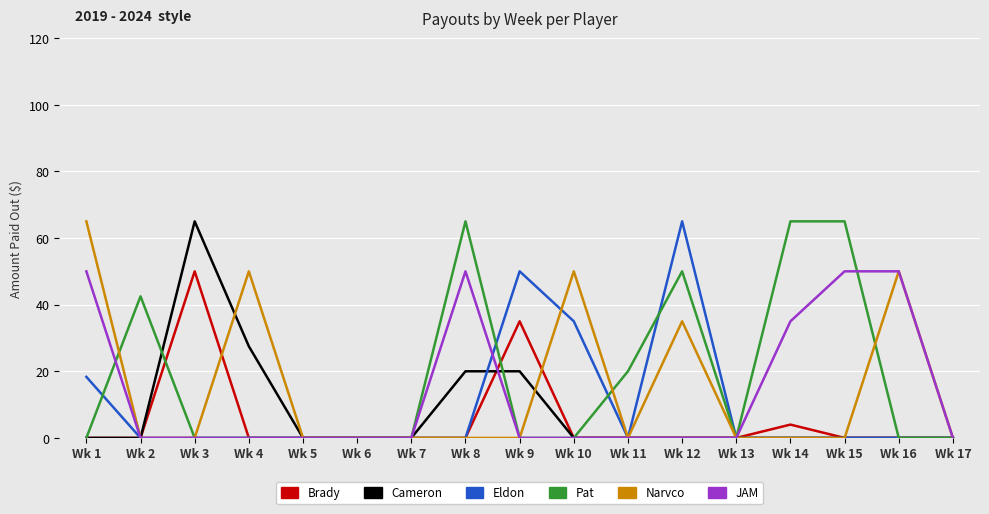

Where is Eldon nearest to the value 32?

Wk 10